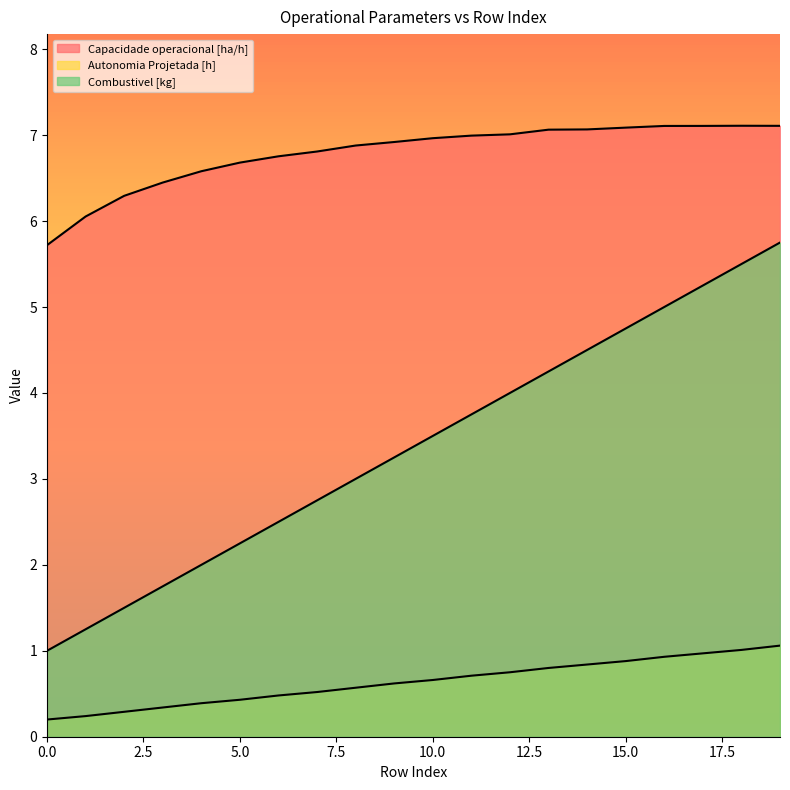

How many values in the Combustivel [kg] series are below 3?

8